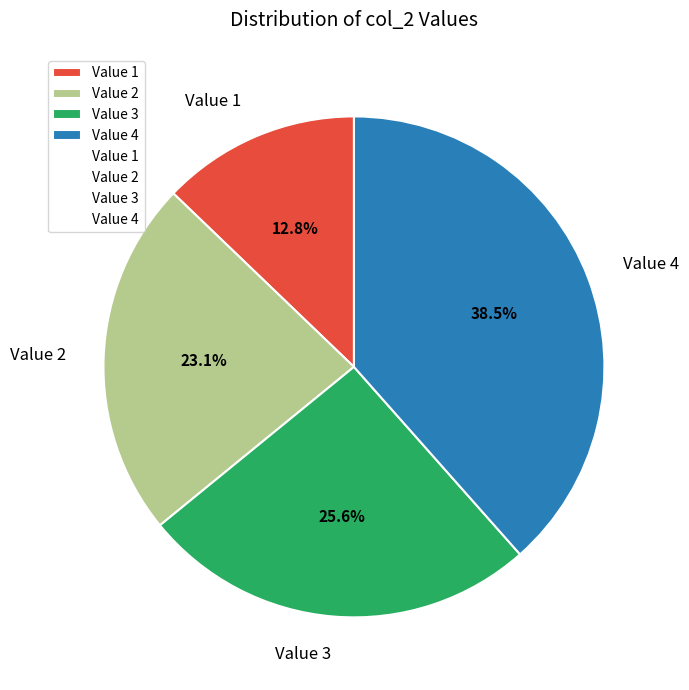

Does any single category account for the majority?

No